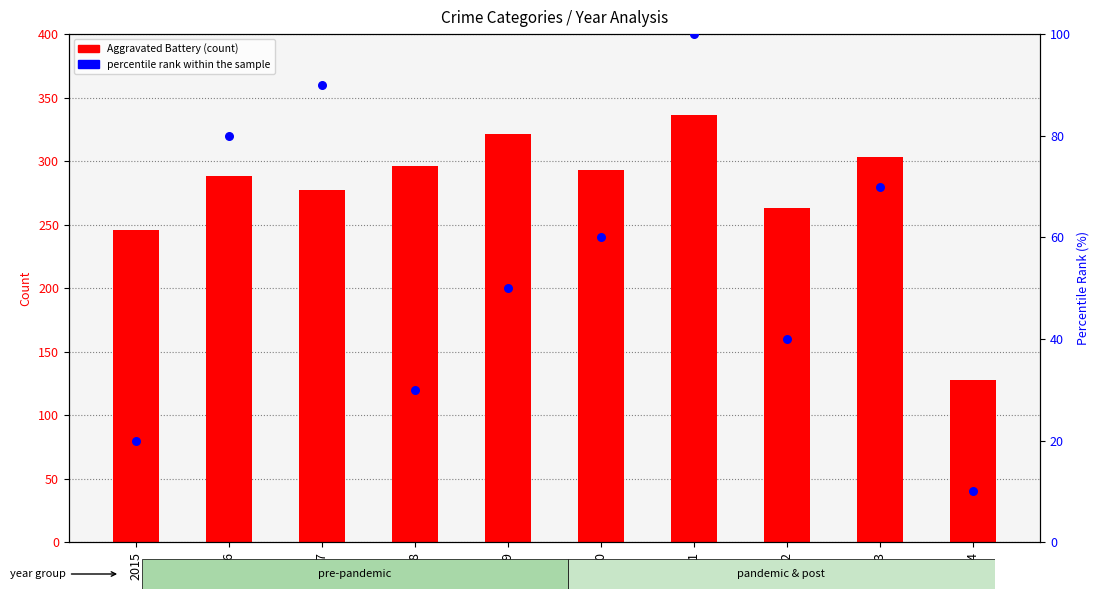

At how many categories does at least one series exceed 164?

9